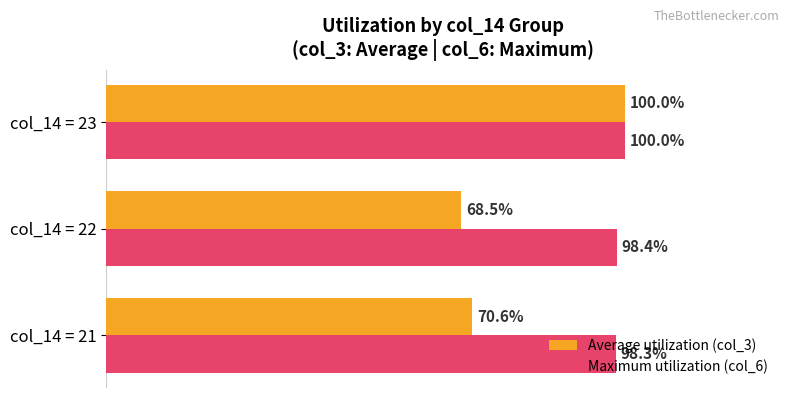

List the series in order of their overall mean, lowest first.

Average utilization (col_3), Maximum utilization (col_6)